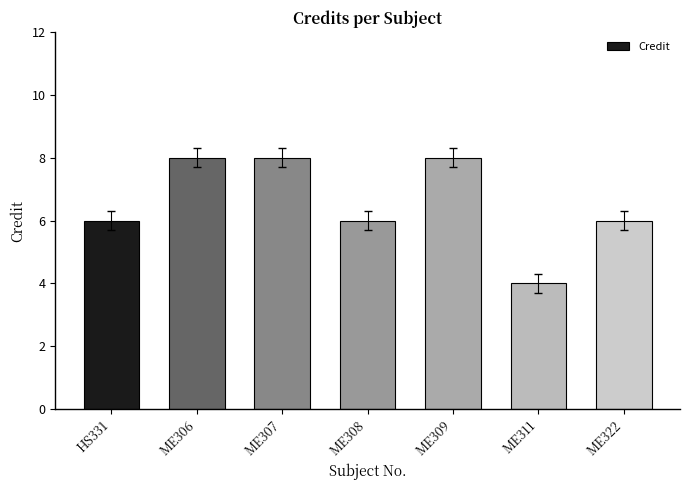

What is the difference between the maximum and minimum values?

4